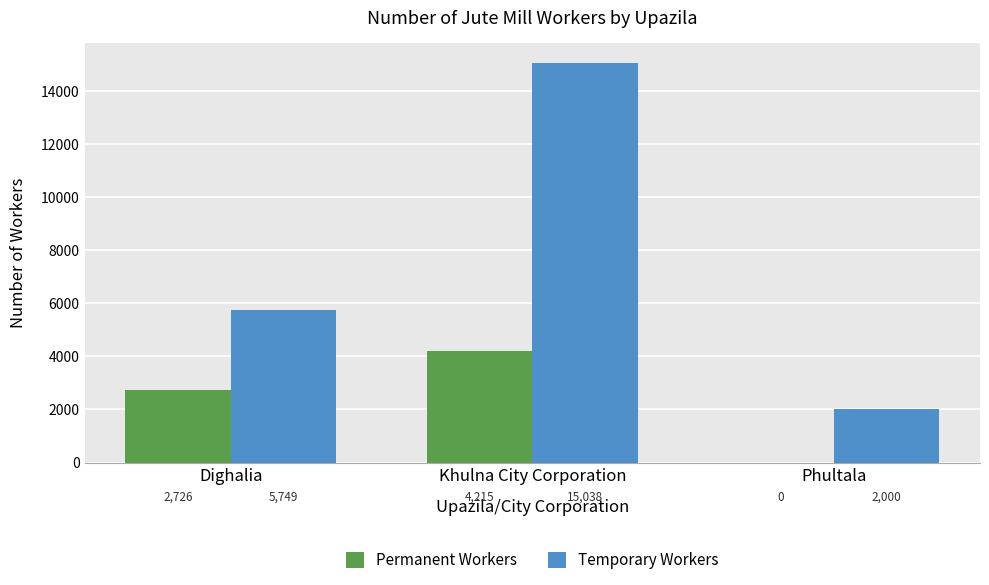

What is the spread (max minus min) of values at Phultala?

2000